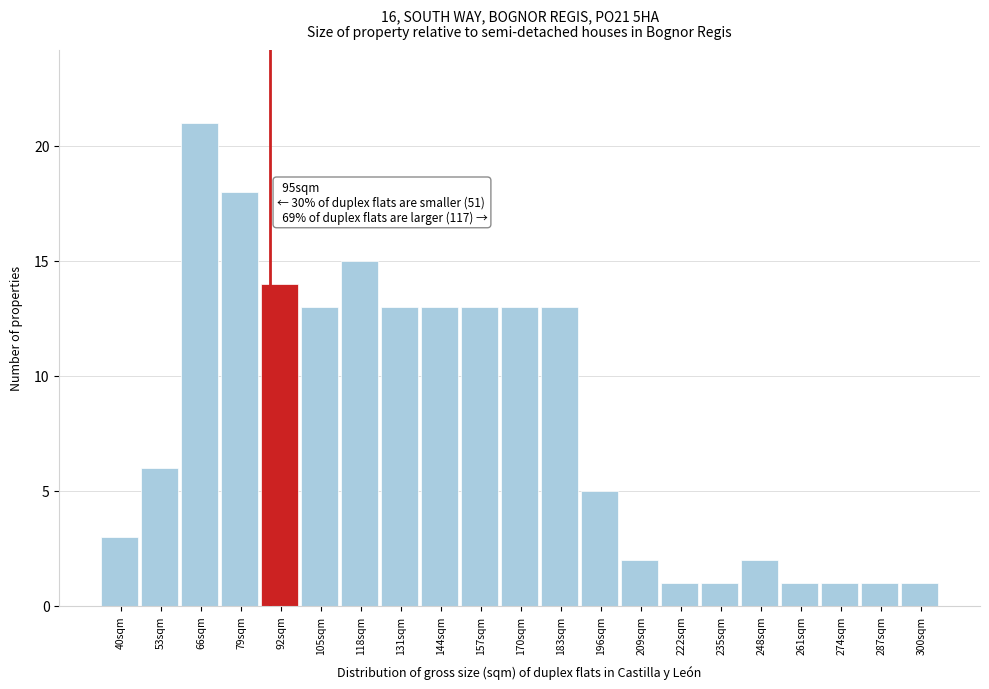

Reading left to right, what are all the values shown in this chart?

3	6	21	18	14	13	15	13	13	13	13	13	5	2	1	1	2	1	1	1	1